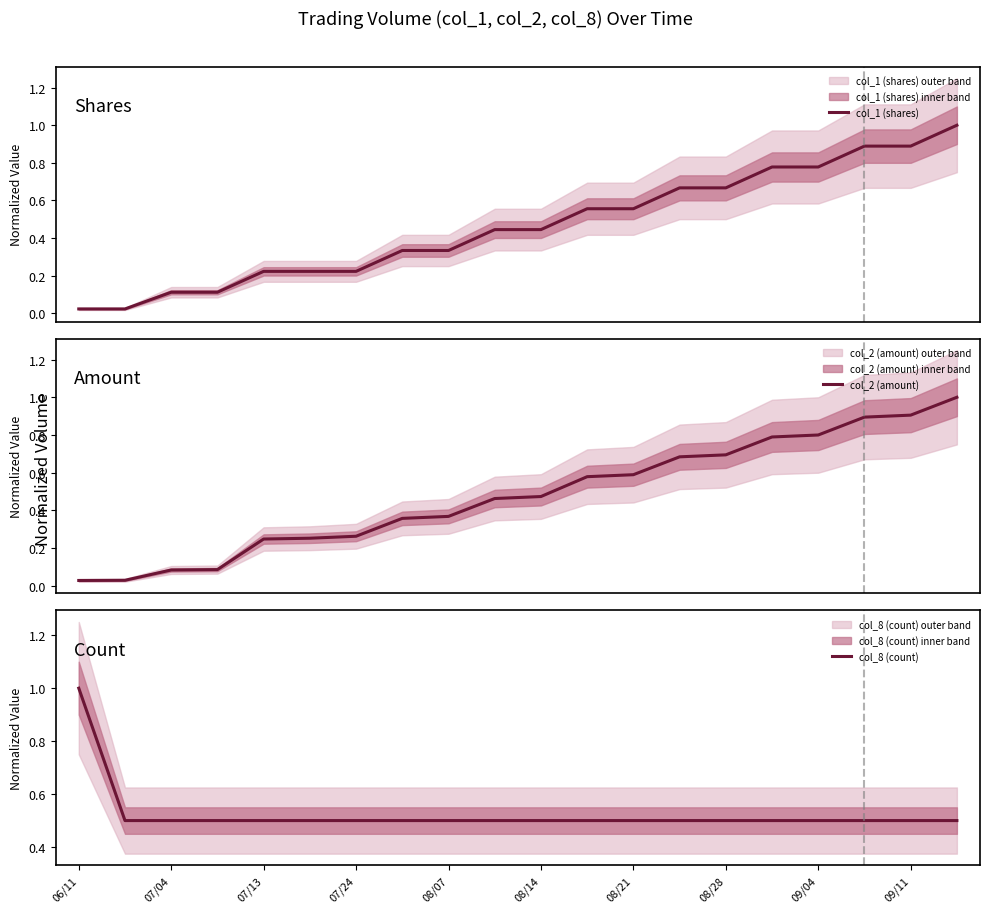

Reading right to left, extract all data points from this chart.

col_1 (shares): 1.0	0.9	0.9	0.8	0.8	0.7	0.7	0.6	0.6	0.4	0.4	0.3	0.3	0.2	0.2	0.2	0.1	0.1	0.0	0.0
col_2 (amount): 1.0	0.9	0.9	0.8	0.8	0.7	0.7	0.6	0.6	0.5	0.5	0.4	0.4	0.3	0.3	0.2	0.1	0.1	0.0	0.0
col_8 (count): 0.5	0.5	0.5	0.5	0.5	0.5	0.5	0.5	0.5	0.5	0.5	0.5	0.5	0.5	0.5	0.5	0.5	0.5	0.5	1.0